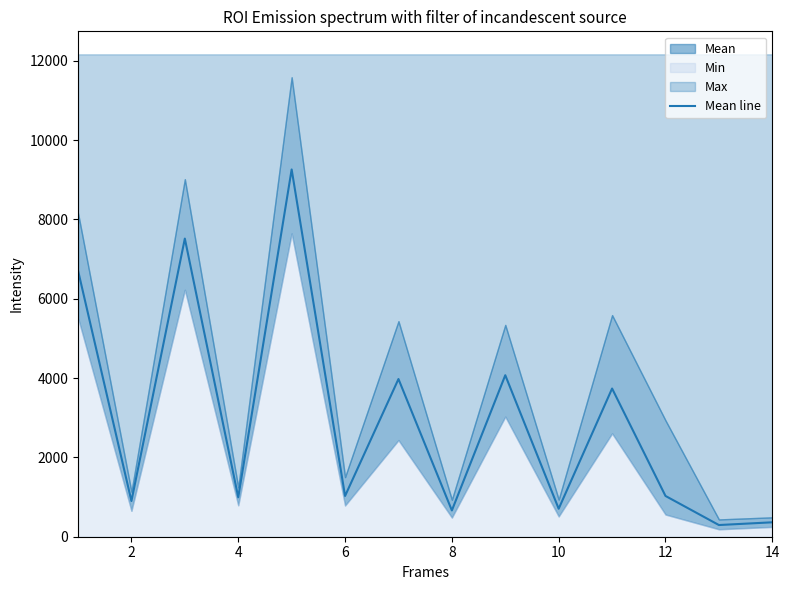

What is the smallest value displayed?

294.6